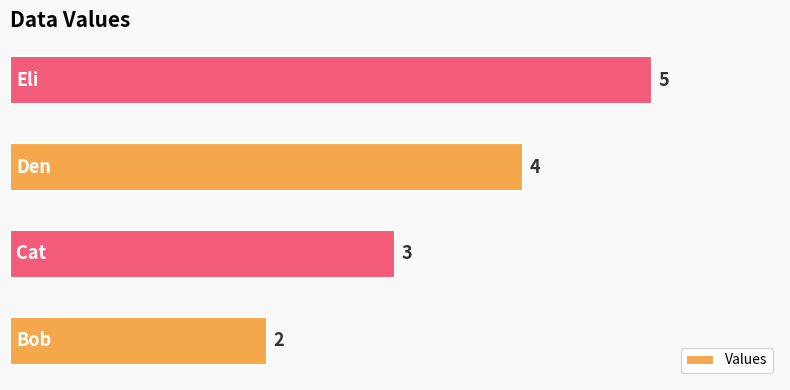

What is the average value?

4